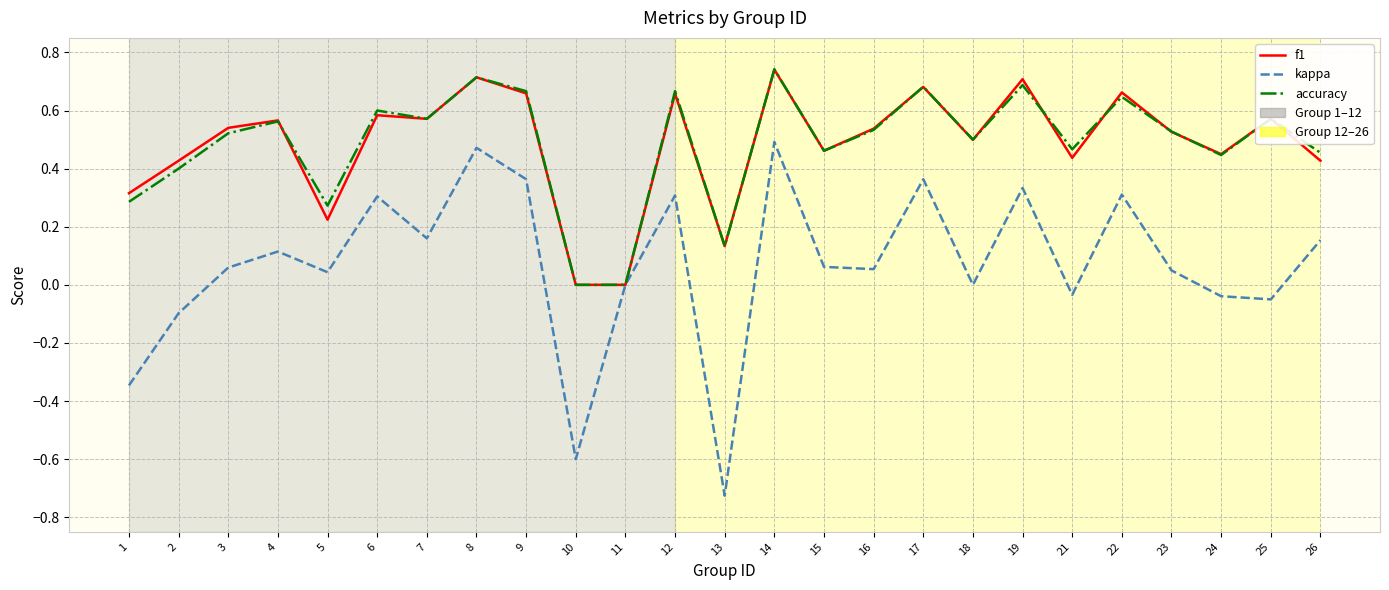

How many lines are shown in the chart?

3